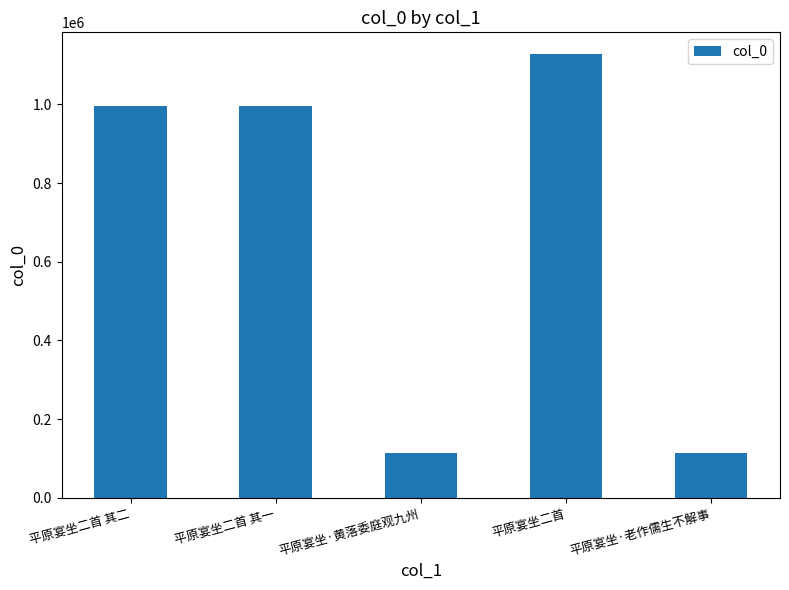

What is the sum of all values?

3347103